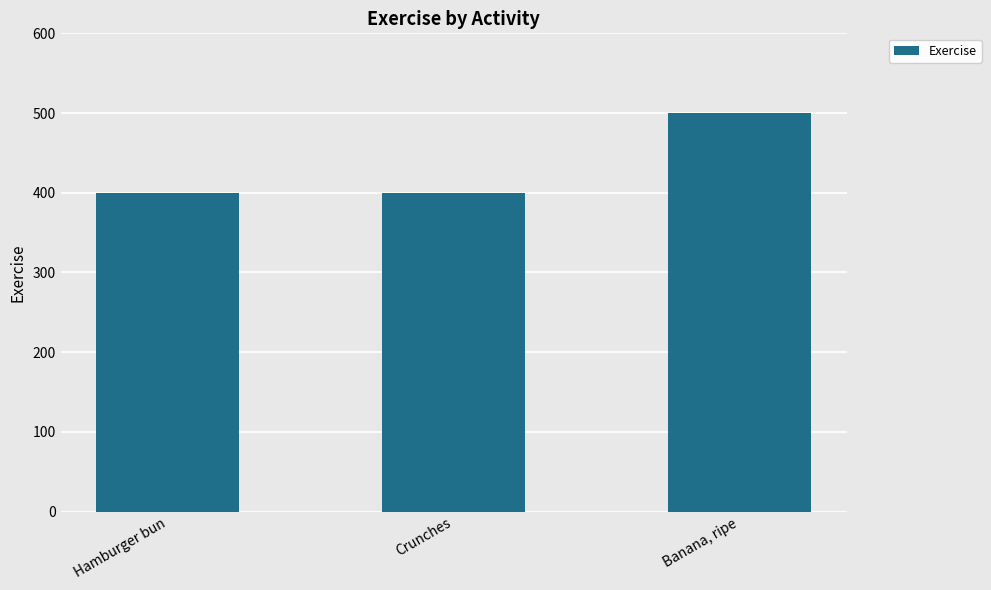

Reading left to right, list all the values displayed in this chart.

Hamburger bun=400	Crunches=400	Banana, ripe=500